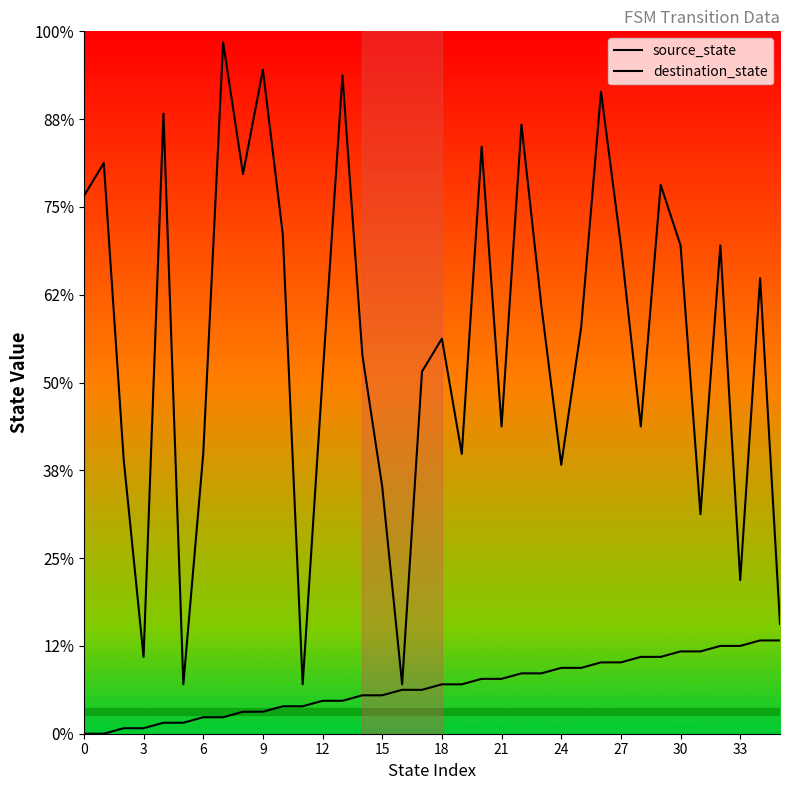

What is the label of the 4th point from the left?

3